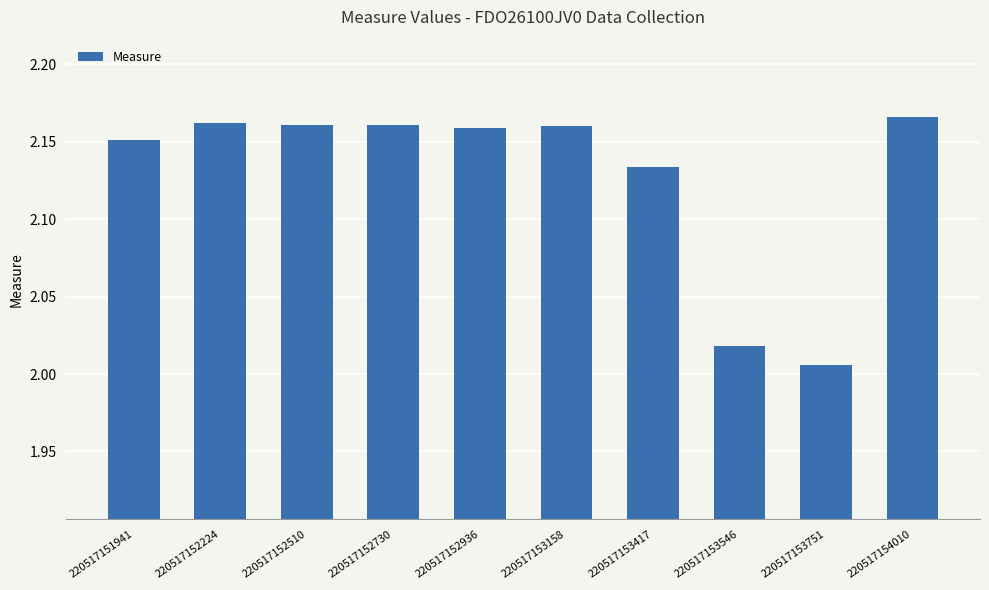

What is the difference between the maximum and second lowest values?

0.1